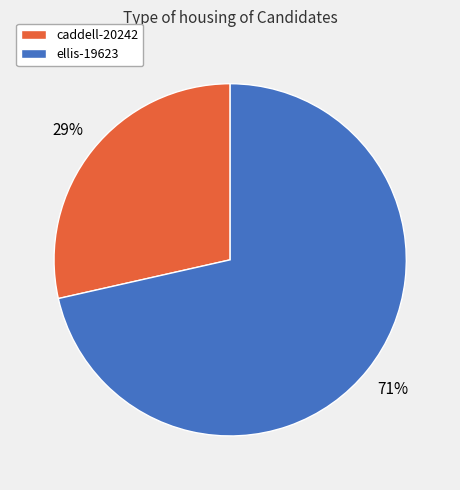

Is the sum of caddell-20242 and ellis-19623 greater than half?

Yes